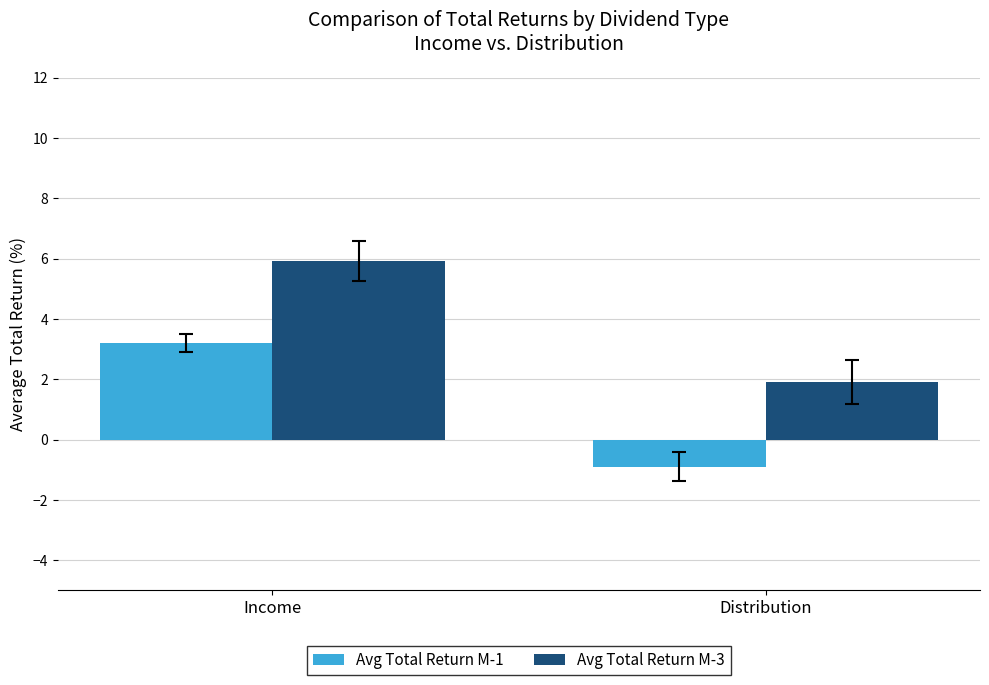

Reading right to left, list all the values displayed in this chart.

Avg Total Return M-1: Distribution=-0.9	Income=3.2
Avg Total Return M-3: Distribution=1.9	Income=5.9